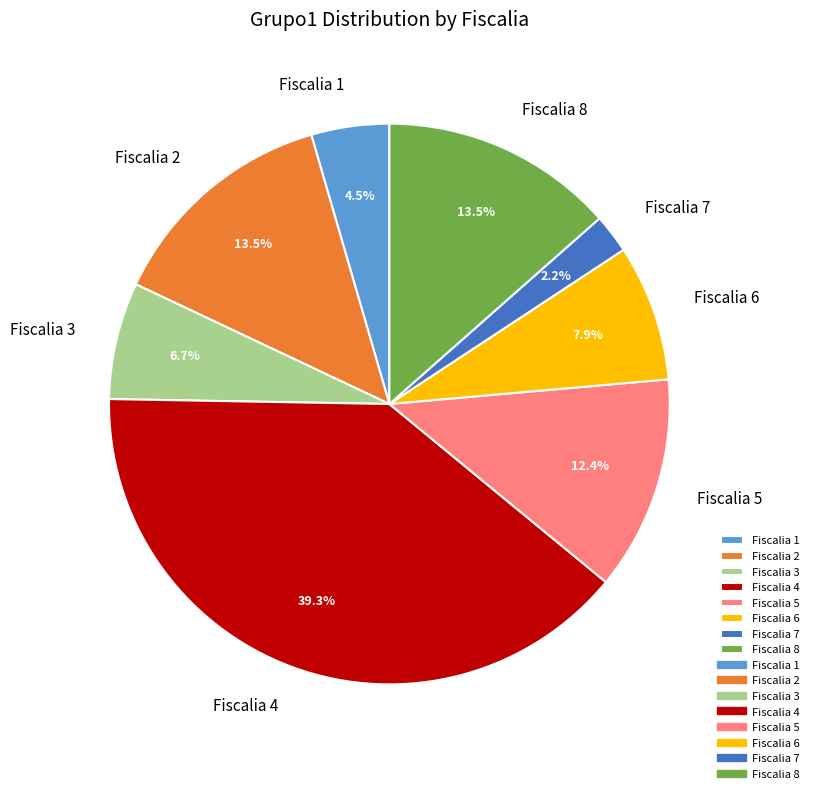

Combined, what portion of the pie is Fiscalia 5 and Fiscalia 3?

19.1%